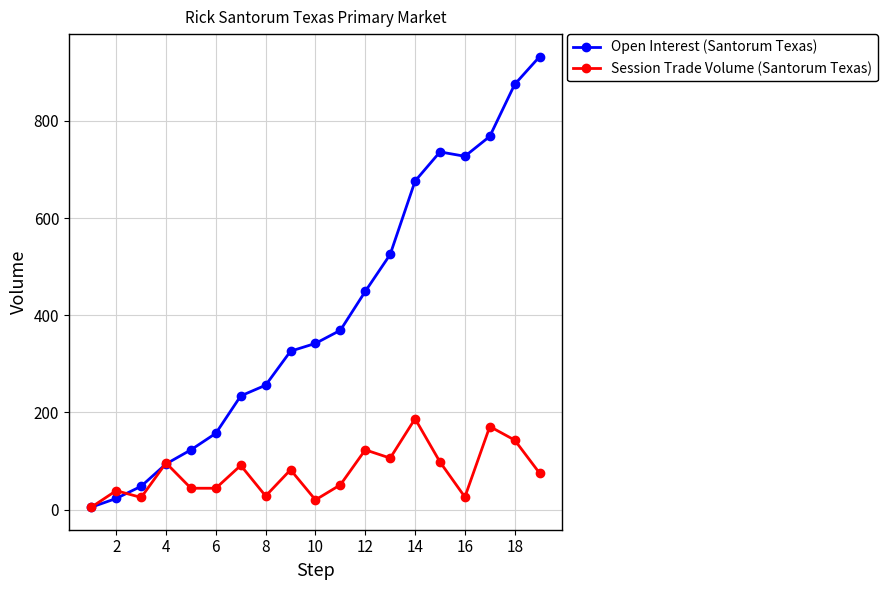

Rank the series by their average value, from lowest to highest.

Session Trade Volume (Santorum Texas), Open Interest (Santorum Texas)